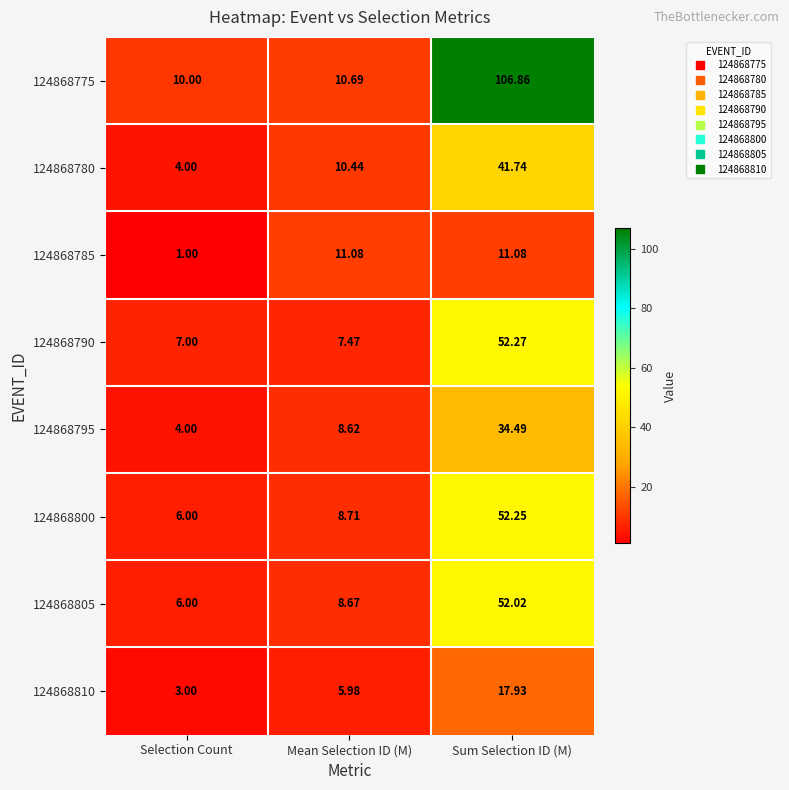

Which series has the widest spread of values?

124868775